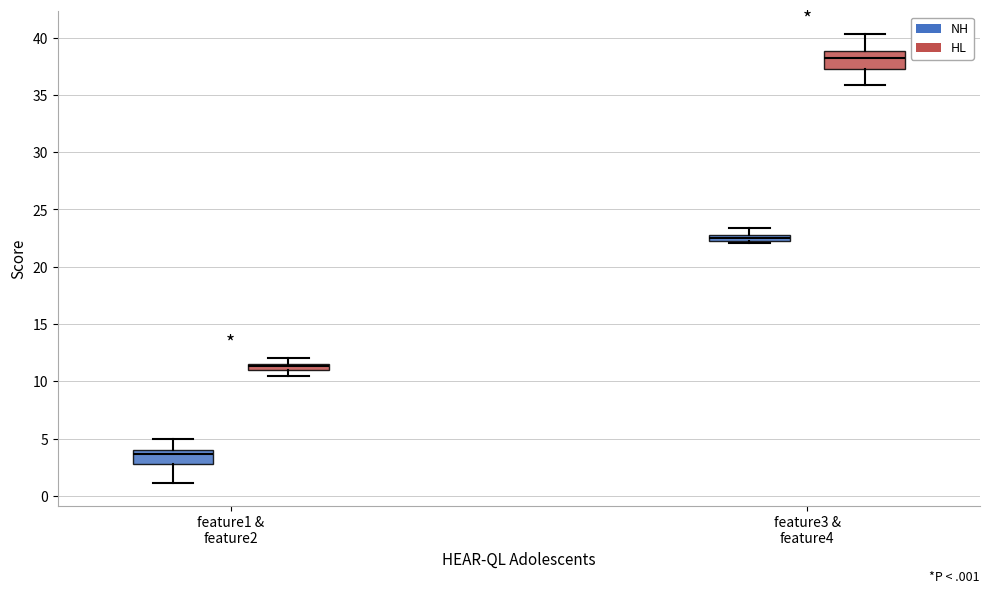

Where does the lower whisker of the box for feature3 & feature4 (HL) end on the y-axis? The values are not printed on the chart, so give them approximately, as read against the axis.

36.0